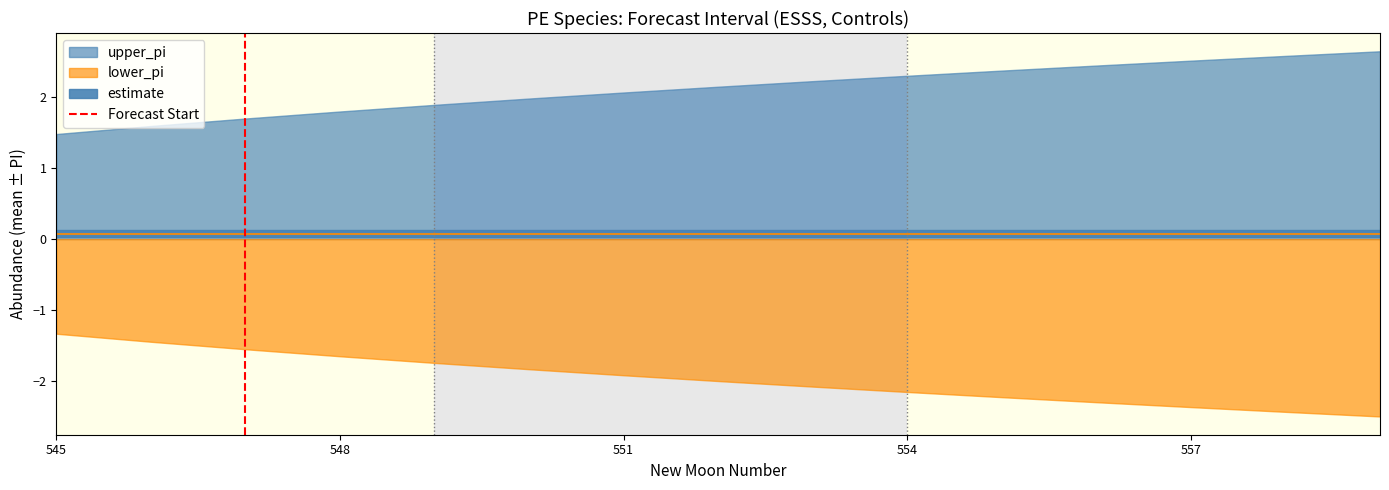

The value at 545 is 0. True or false?

True